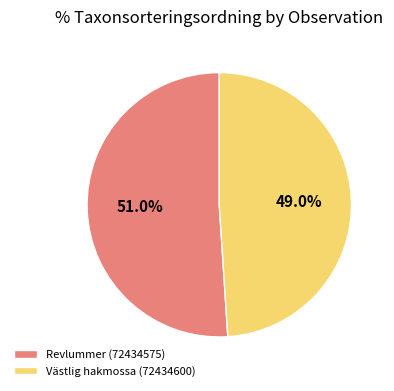

Count the number of slices in the pie.

2